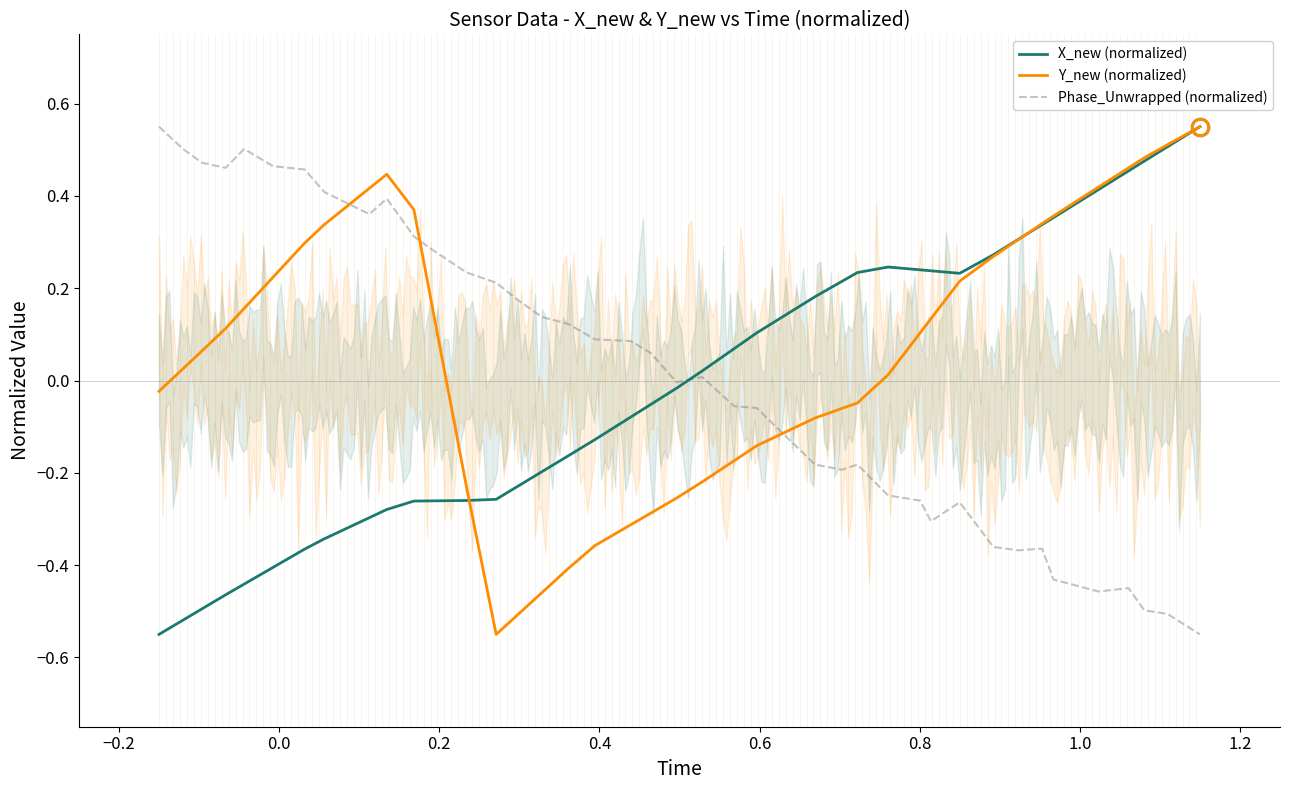

Which series has the largest total across all categories?

Y_new (normalized)